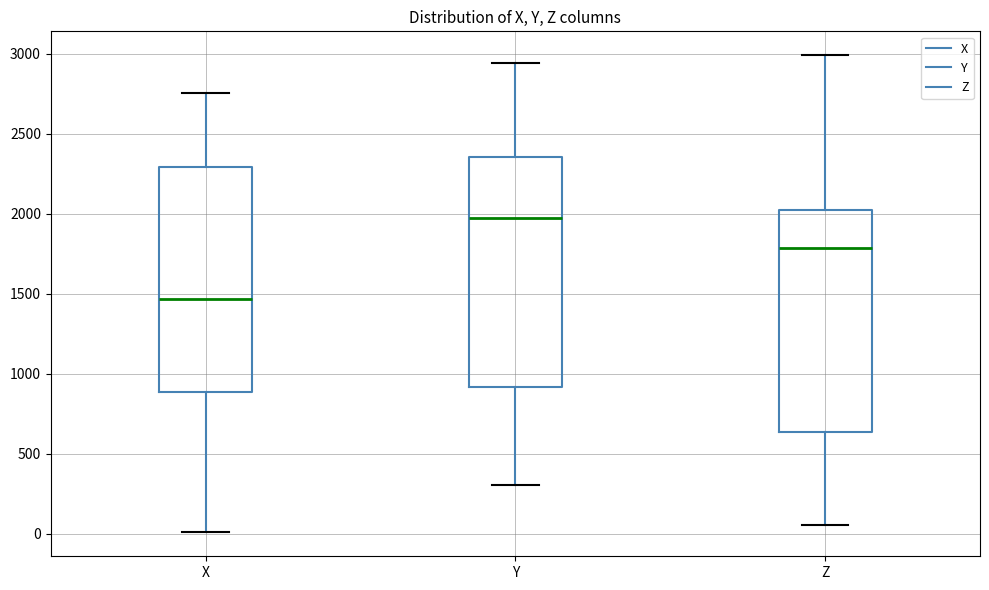

Which box's median line is the lowest?

X